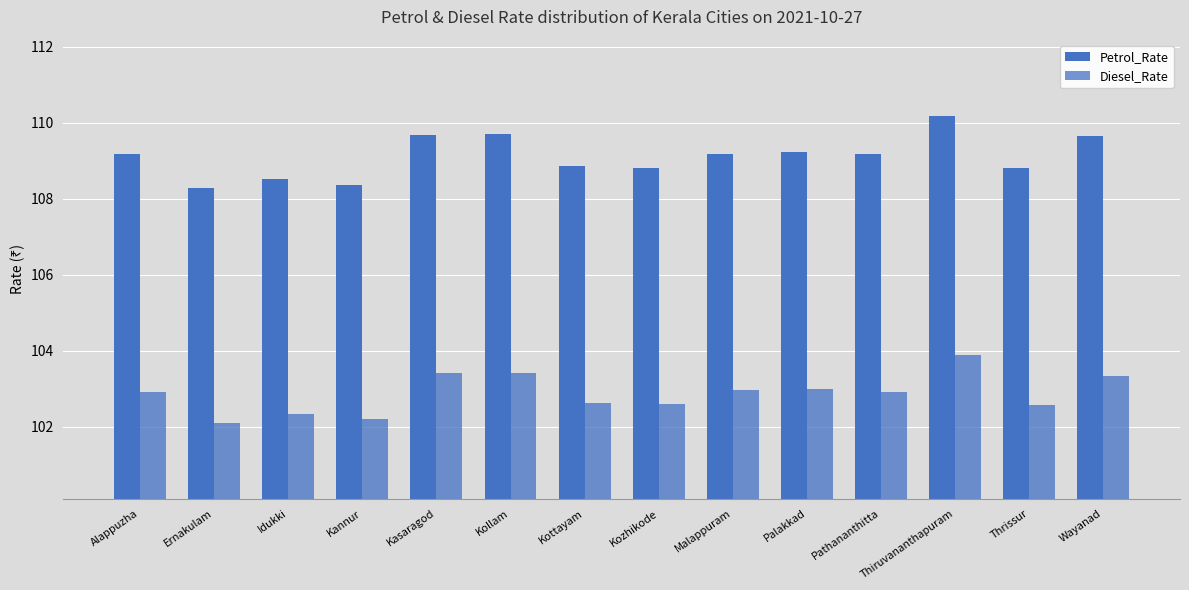

How many distinct data groups are displayed?

2